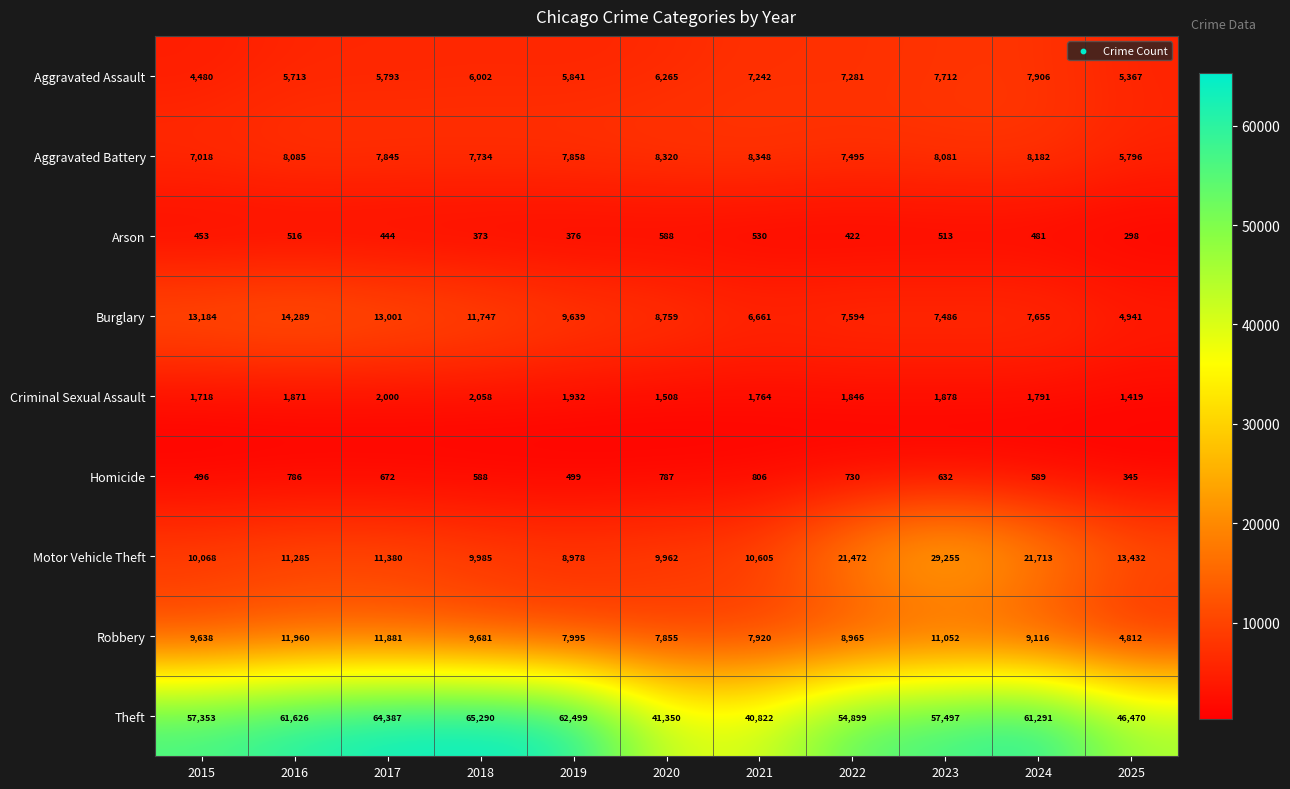

What is the total value across all series at 2017?

117403